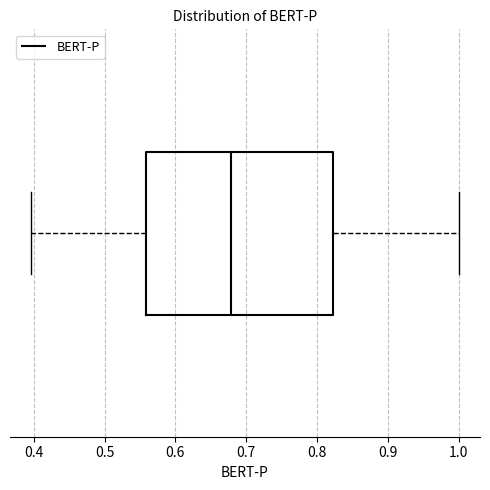

Read this box plot against the x-axis: the position of the median line, the range covered by the box, and the ends of both whiskers. The values are not printed on the chart, so give them approximately, as read against the axis.

median 0.68, box 0.56 to 0.82, whiskers 0.40 to 1.00